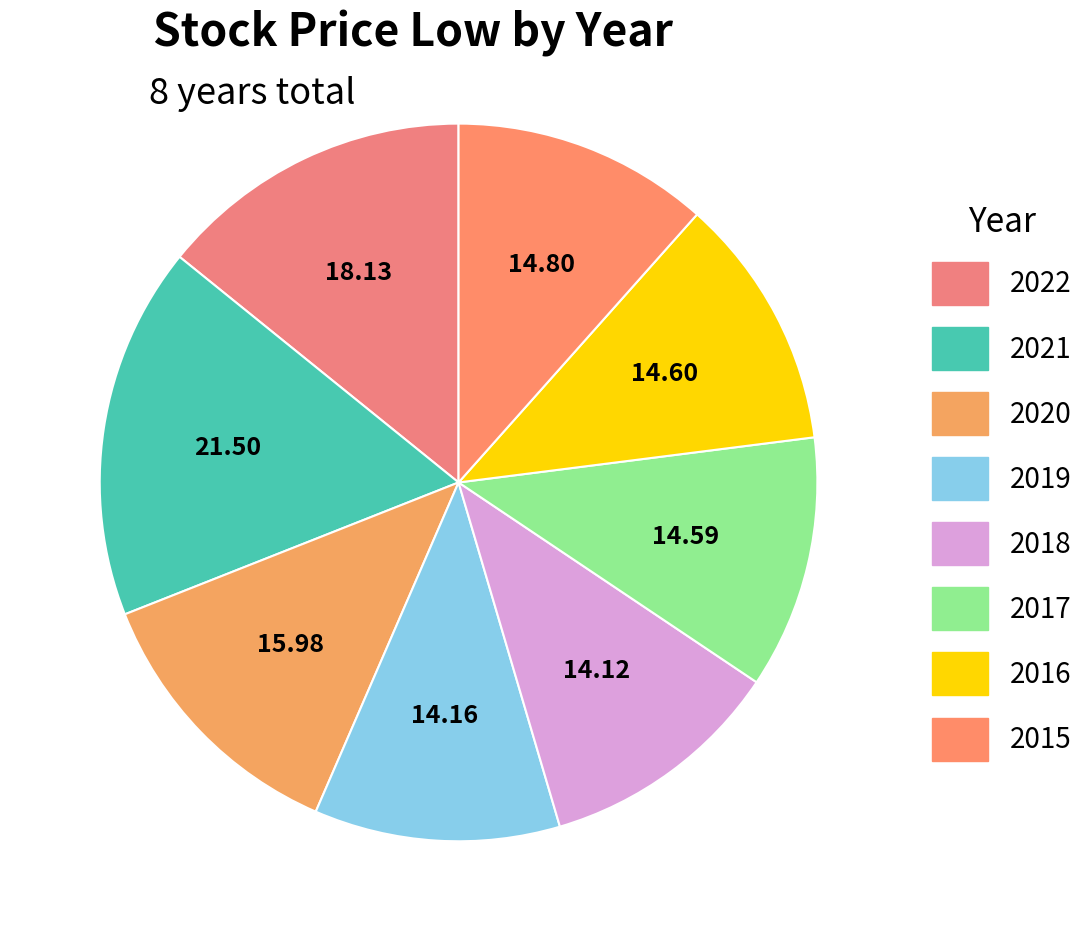

Between 2019 and 2018, which is larger?

2019